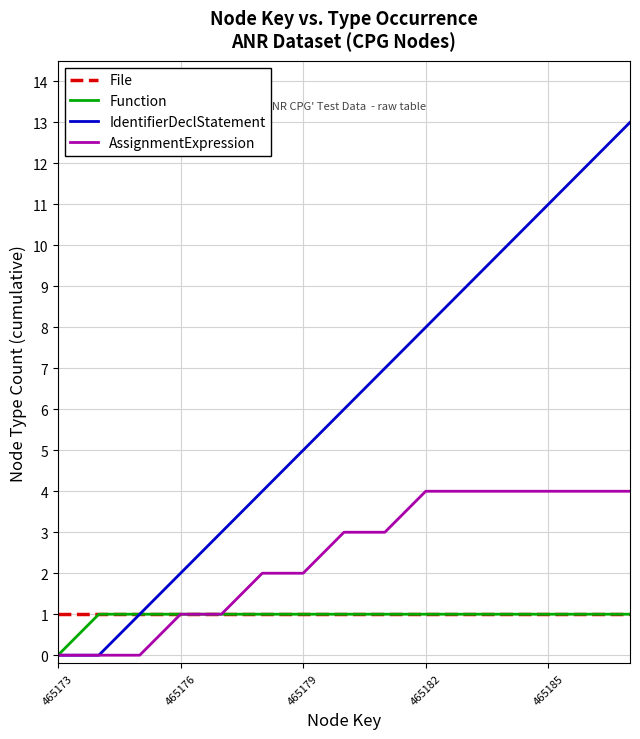

What is the difference between the second highest and minimum values in the IdentifierDeclStatement series?

12